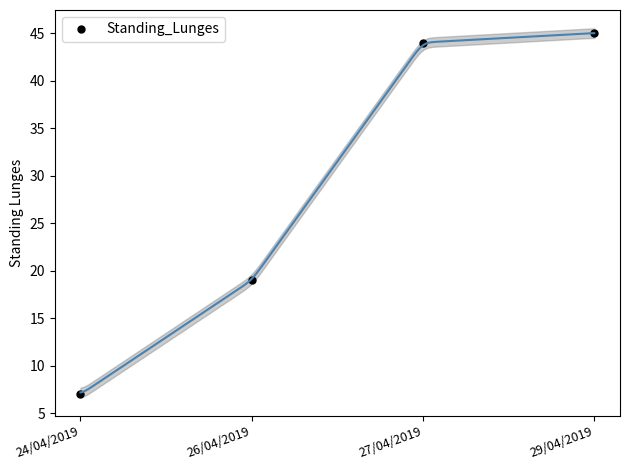

What position from the right is 27/04/2019?

2